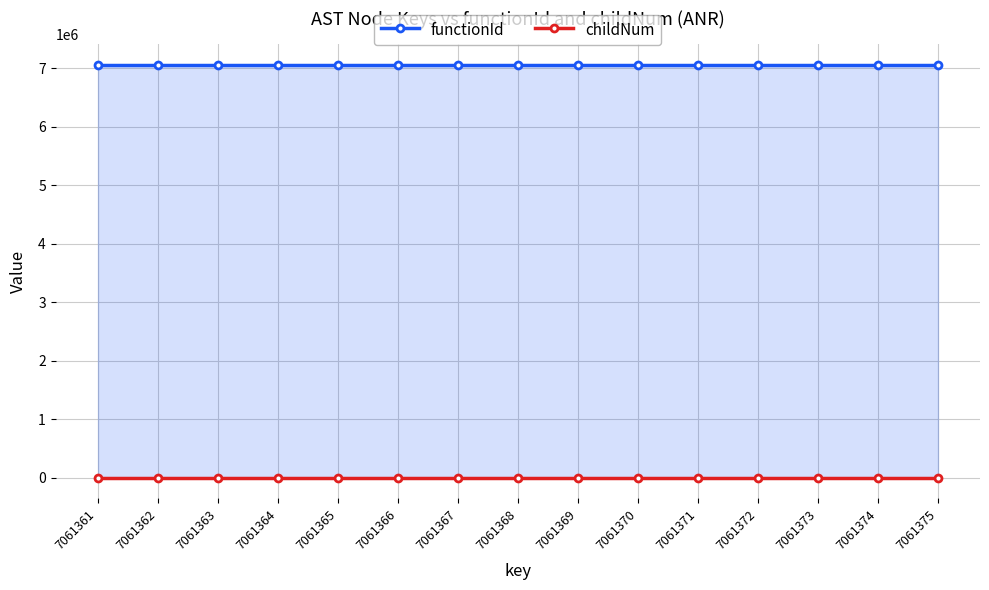

At how many categories does at least one series exceed 5041533?

15